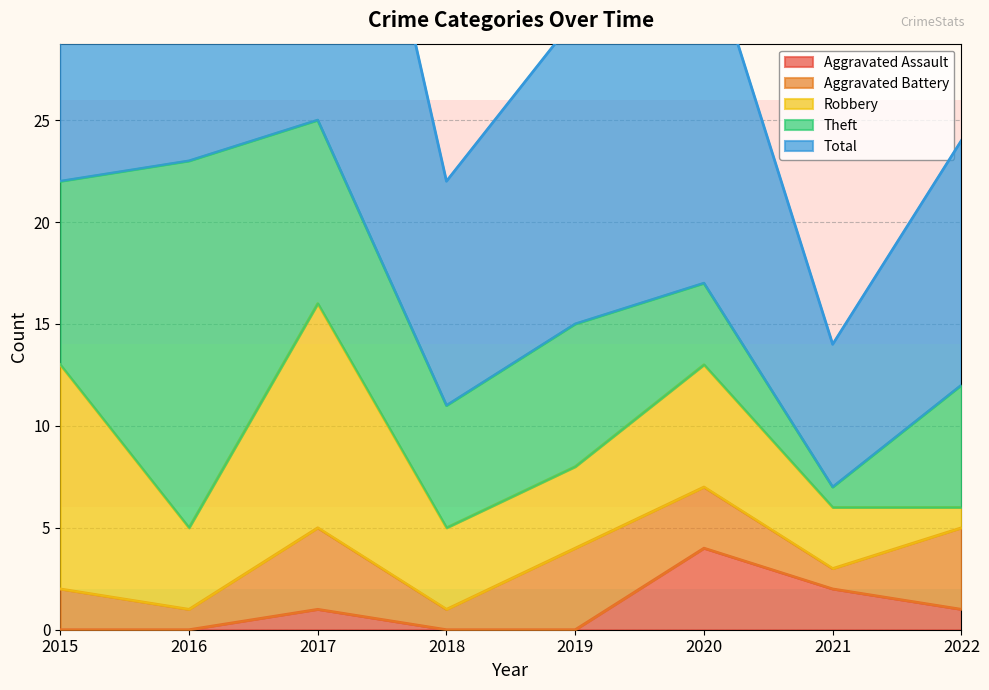

How many times do Aggravated Assault and Aggravated Battery cross each other?

2